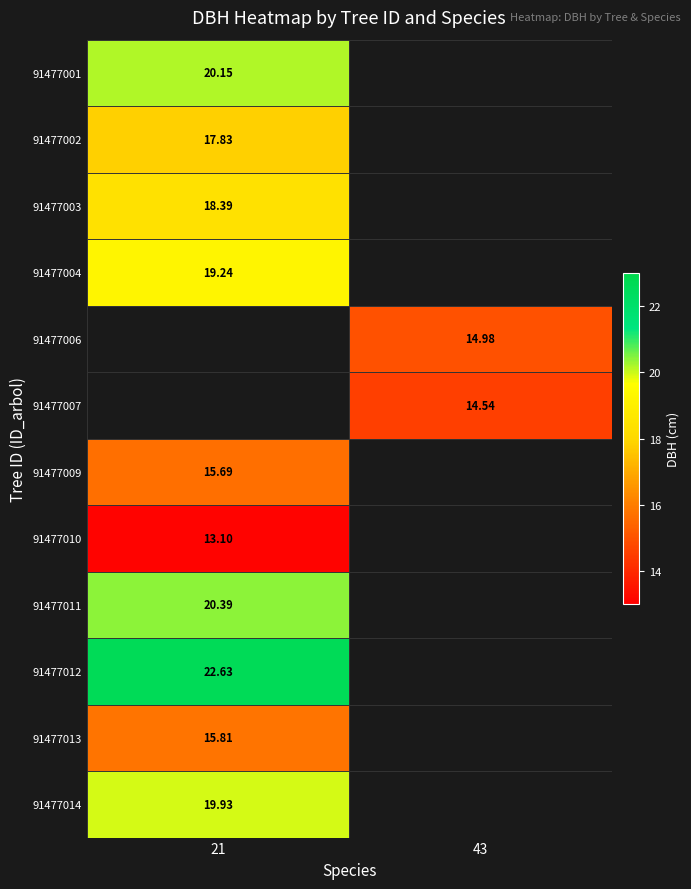

Count the number of data series in this chart.

12